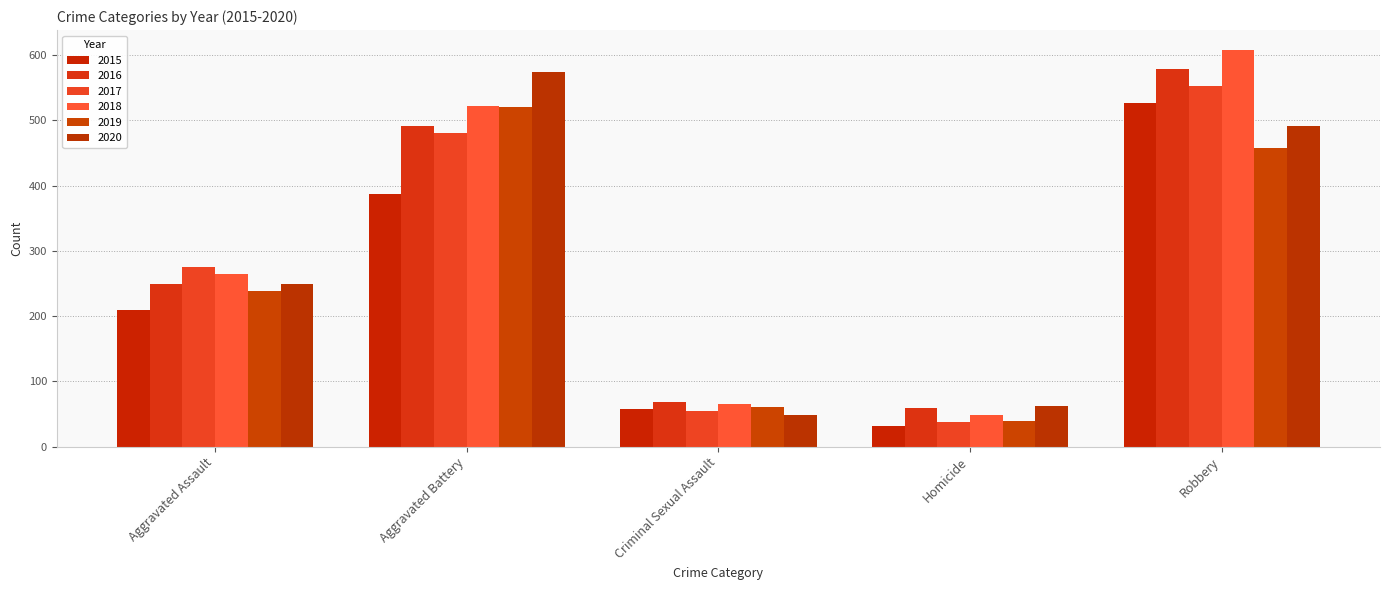

Does the chart contain any negative values?

No